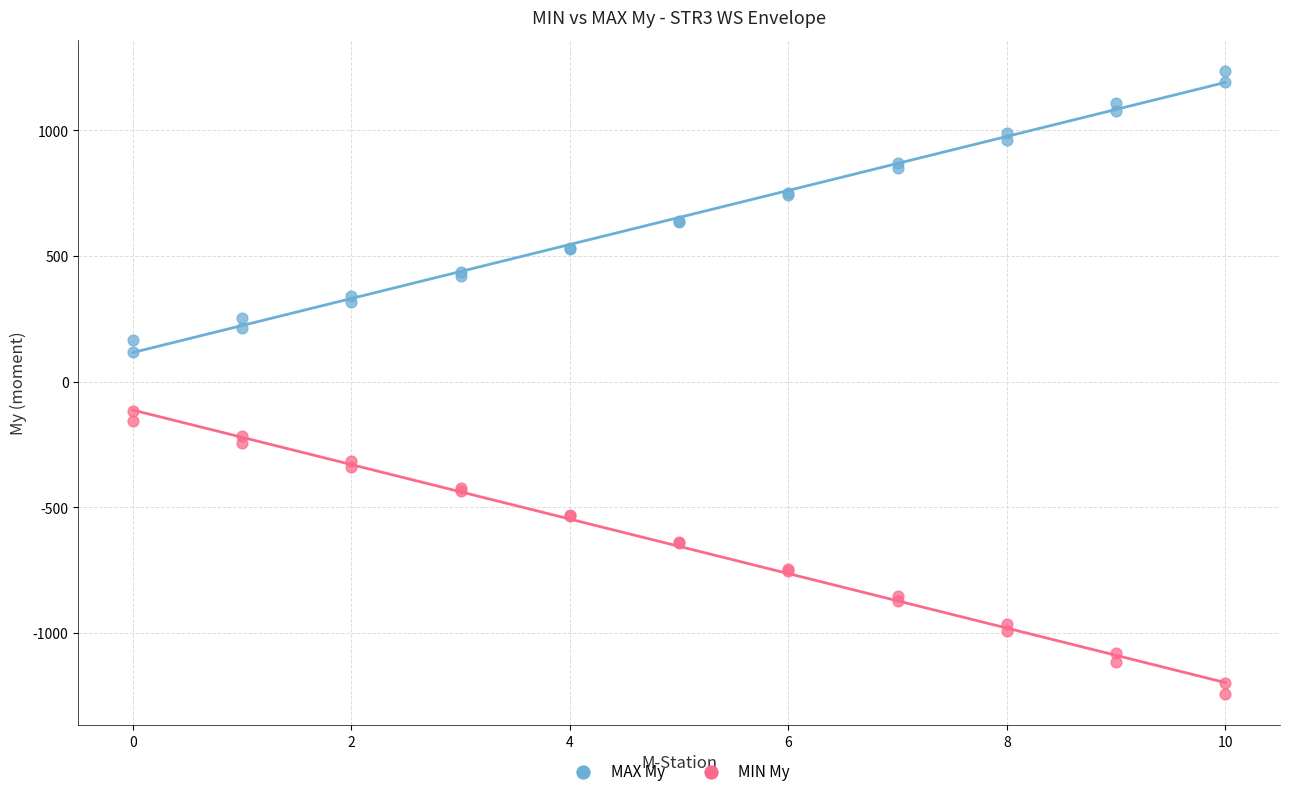

What is the X range (max minus min) for the scatter plot?

10.0